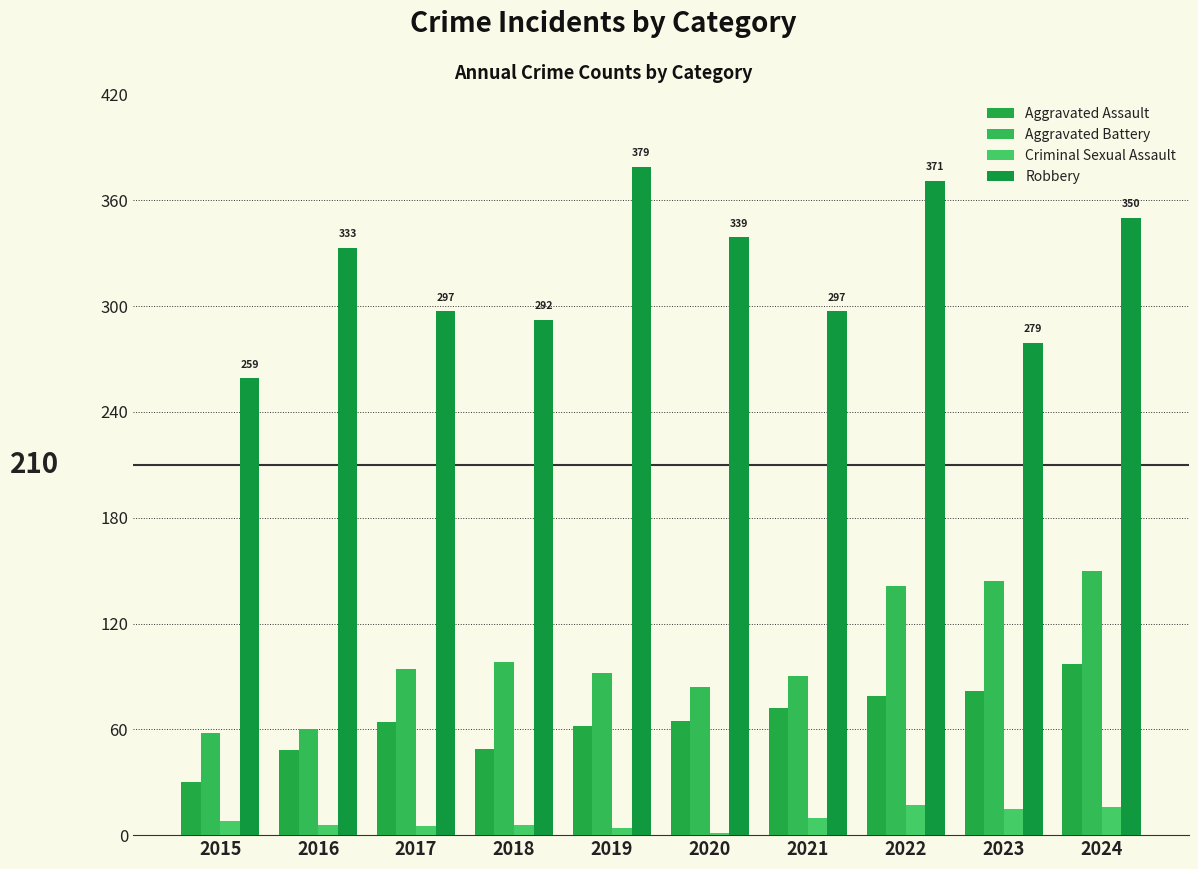

Count the number of data series in this chart.

4